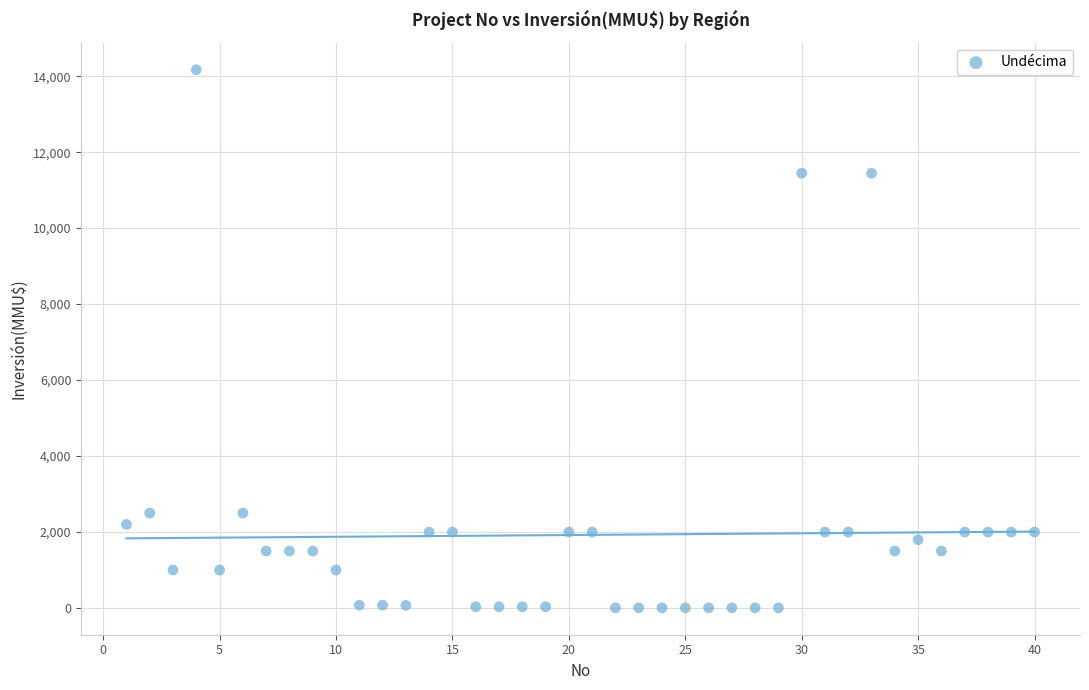

What is the range of Y values (max minus min)?

14165